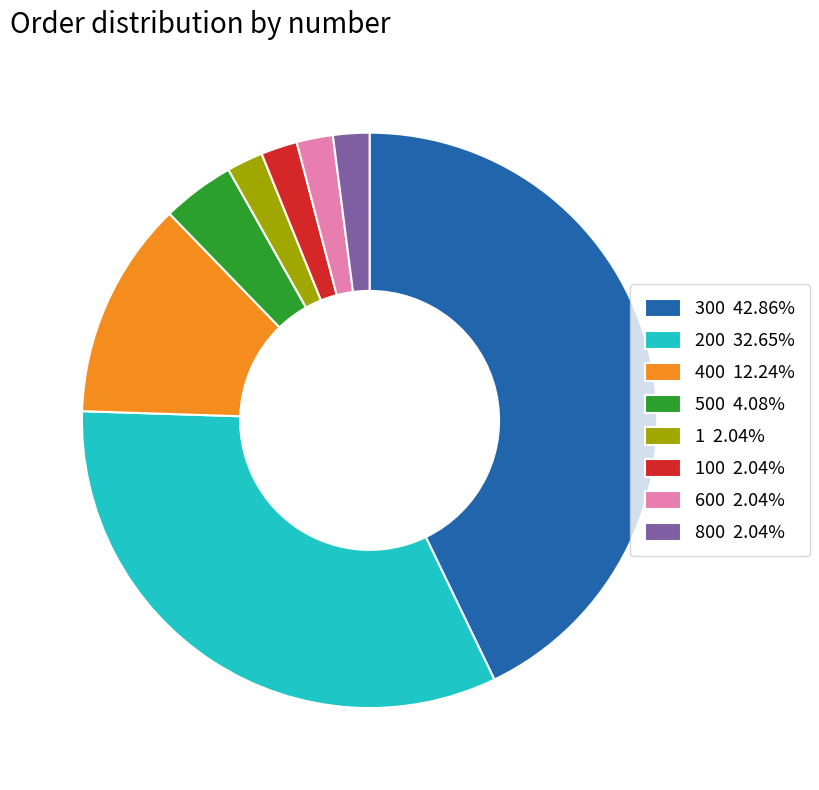

Does 800 2.04% account for over 50% of the chart?

No